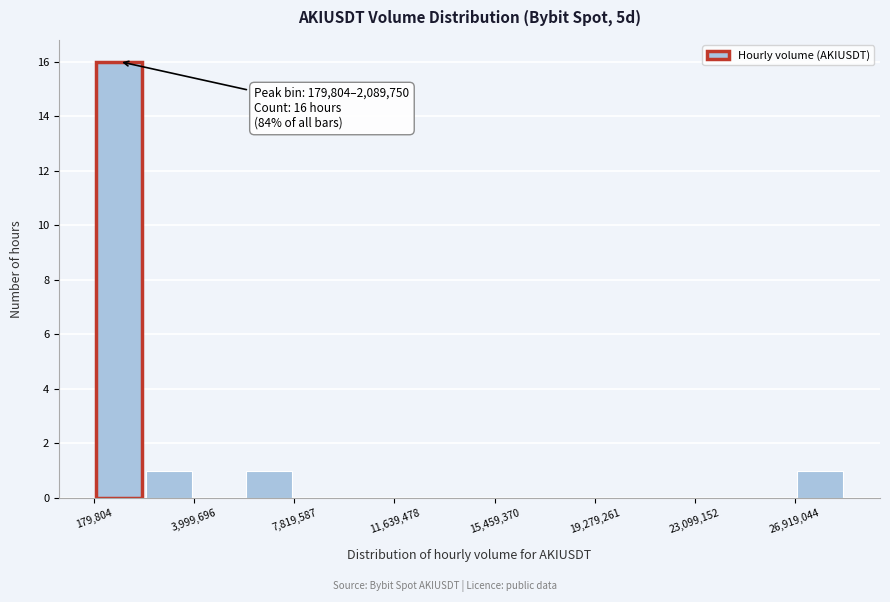

Read against the x-axis, roughly where is the centre of the tallest bar?

1000000